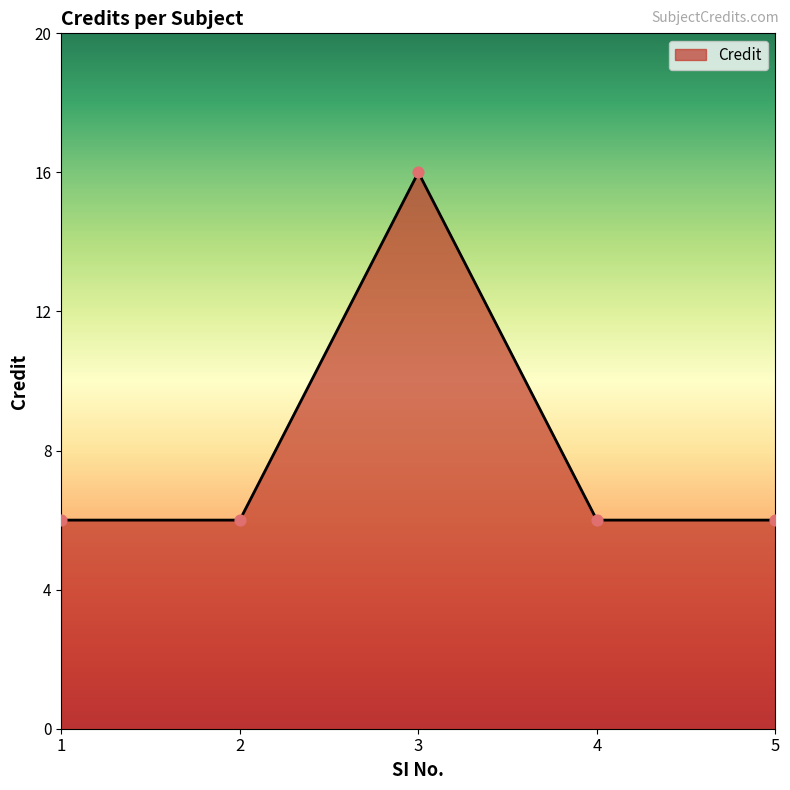

What is the ratio of the value at 1 to the value at 4?

1.0